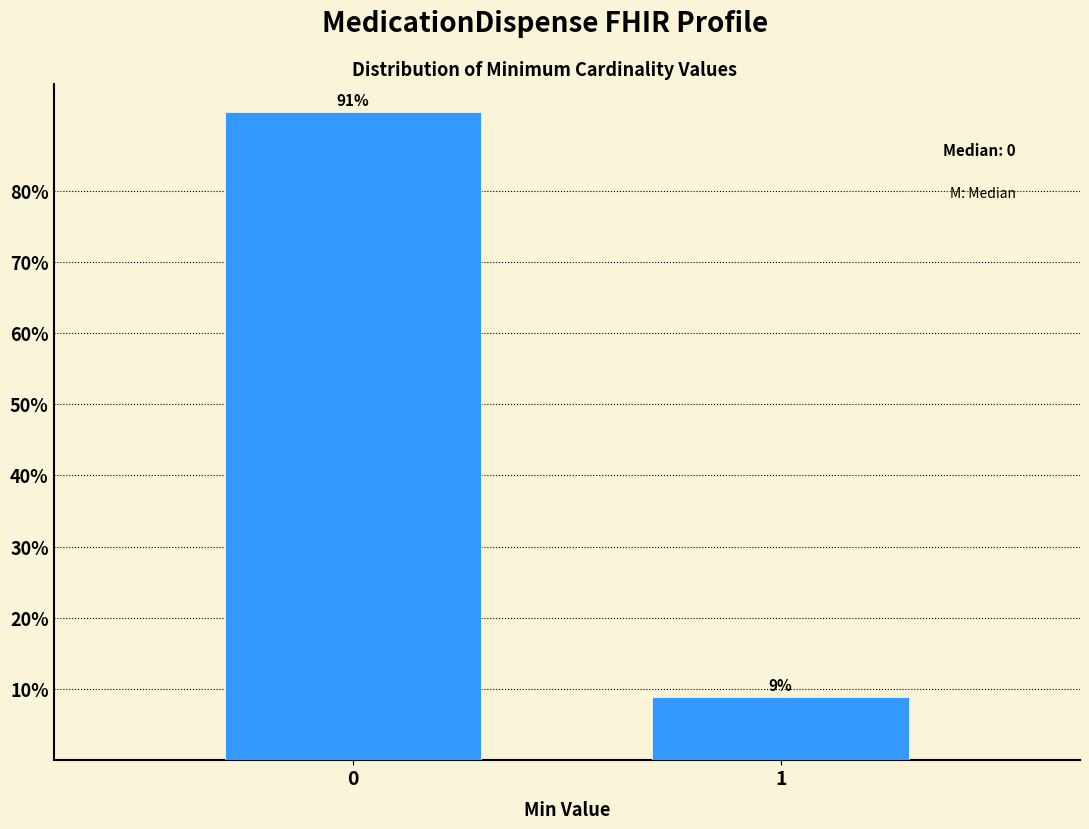

What is the average value?

50.0